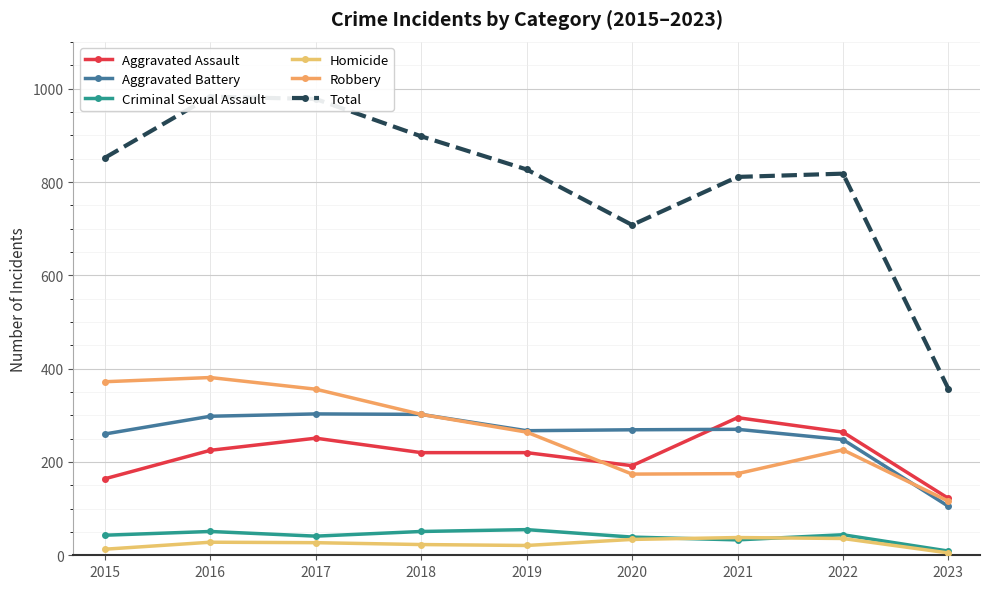

What is the value of the Robbery point at the 5th from the left?

264